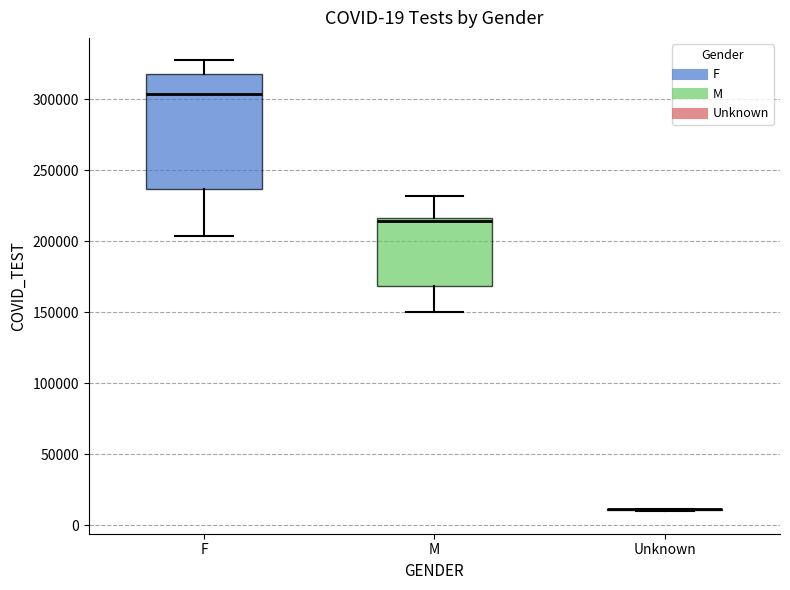

Comparing the boxes themselves (not the whiskers), which one is the tallest?

F